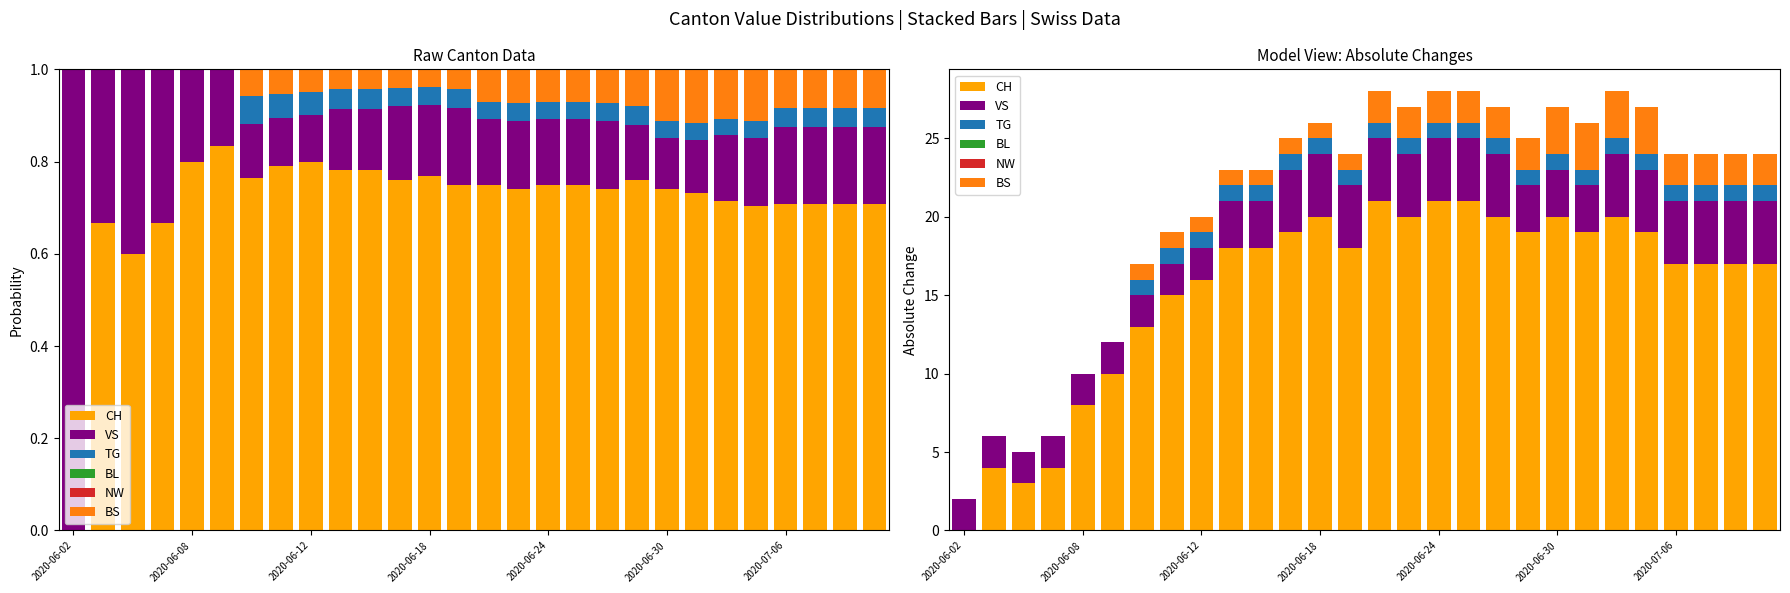

Which series changed the most between 2020-06-08 and 12?

CH